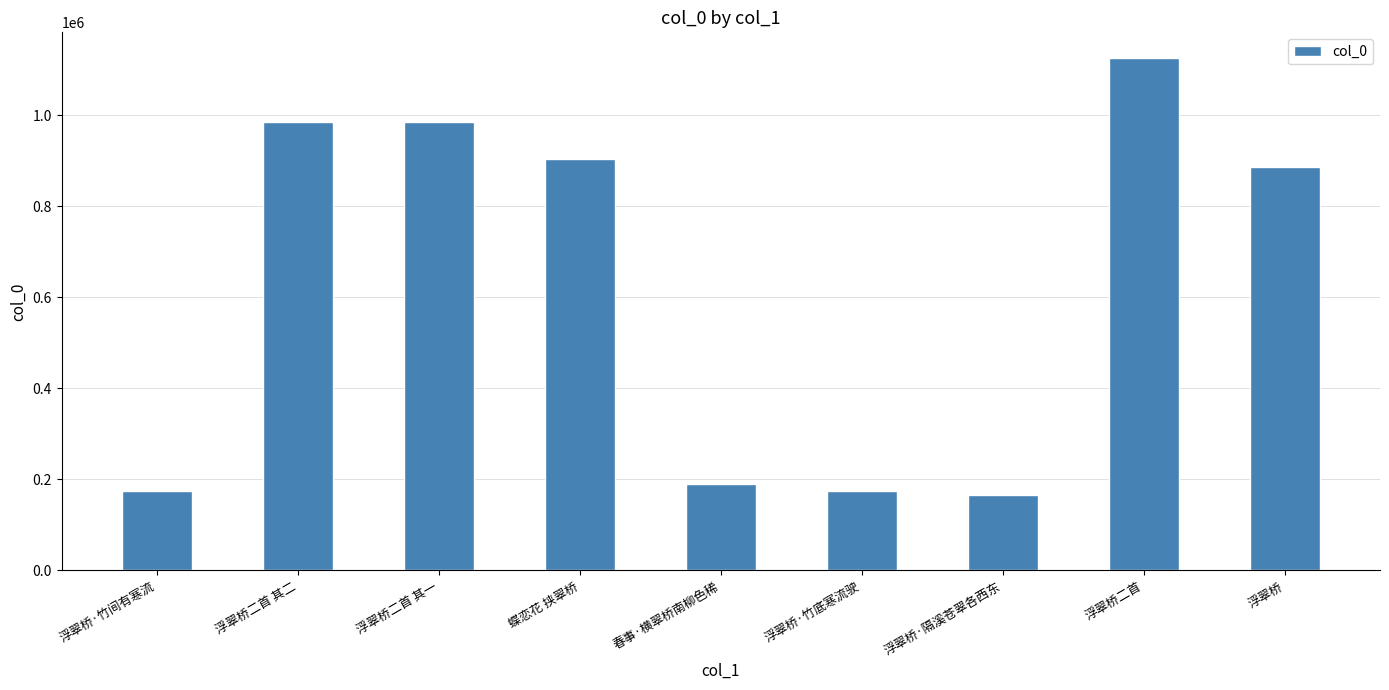

Which has a higher value, 浮翠桥二首 其一 or 浮翠桥·竹底寒流驶?

浮翠桥二首 其一